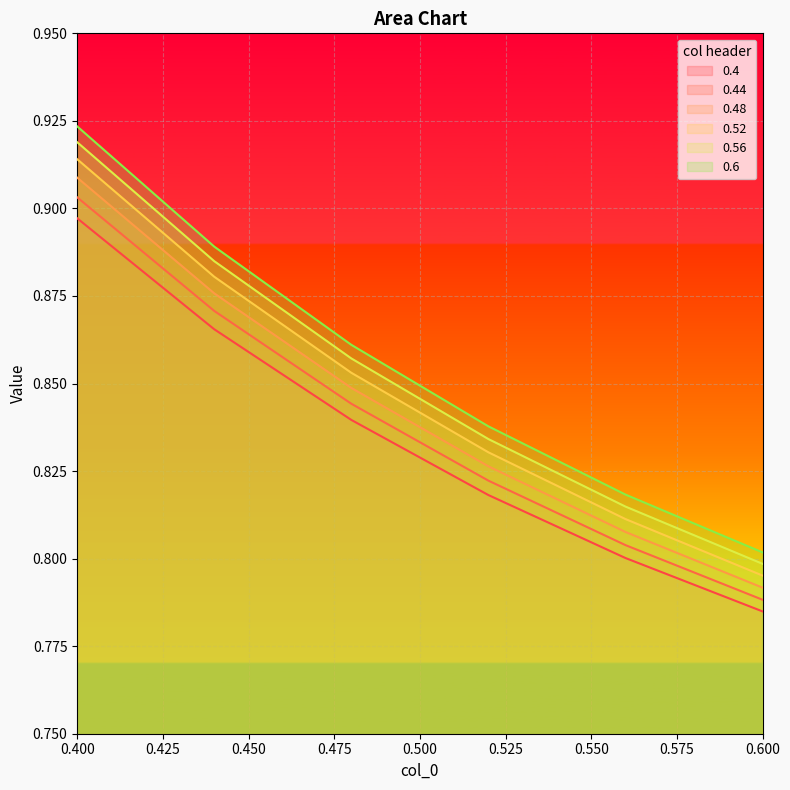

List the series in order of their overall mean, lowest first.

0.4, 0.44, 0.48, 0.52, 0.56, 0.6